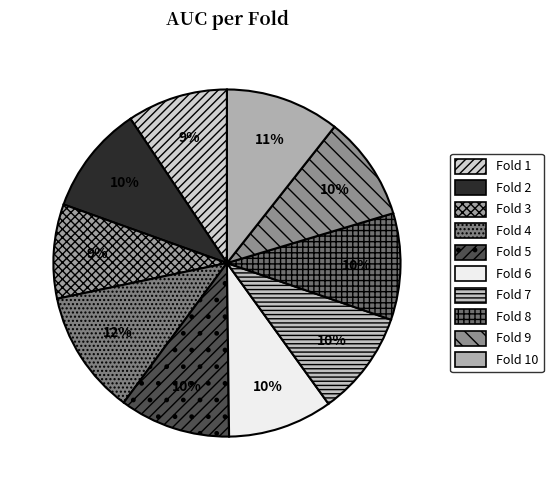

Count the number of slices in the pie.

10